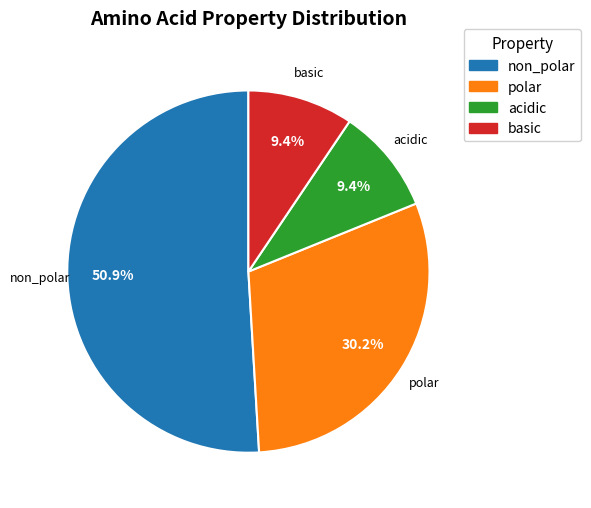

What percentage is the acidic slice, to the nearest percent?

9%